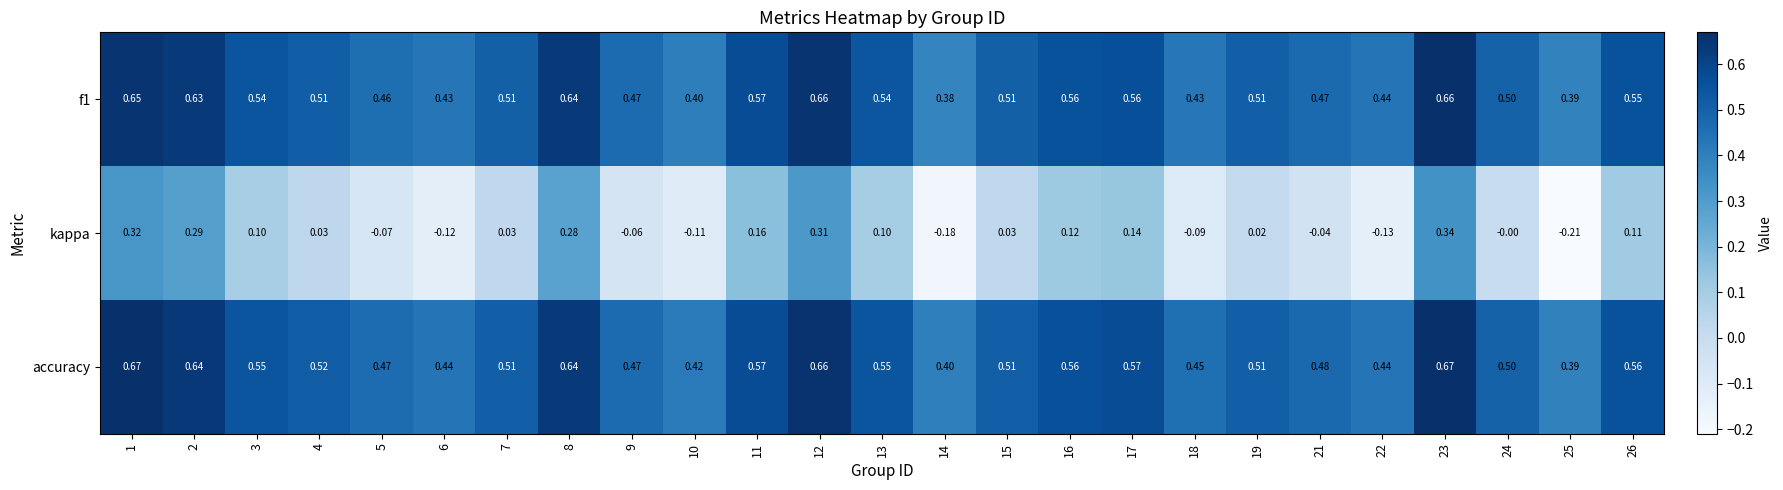

Rank the series at 14 from highest to lowest value.

accuracy, f1, kappa